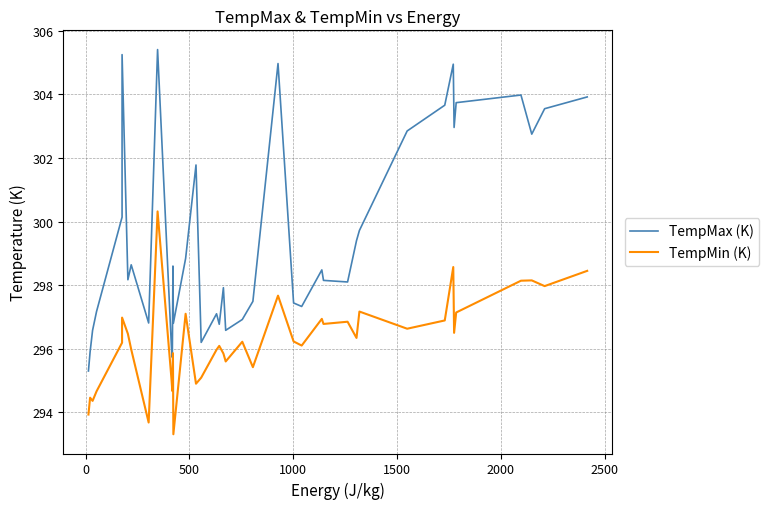

What position from the right is 0?

39